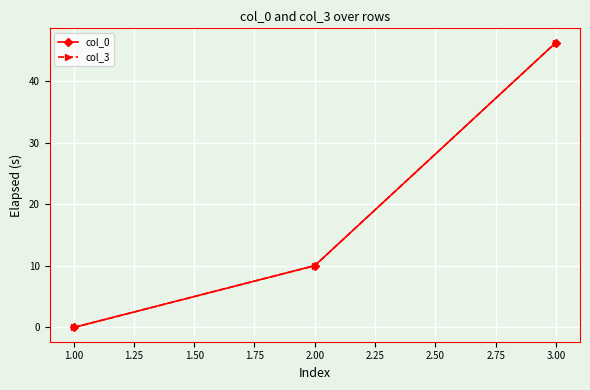

The col_0 series shows 46.2 at 3.00. True or false?

True